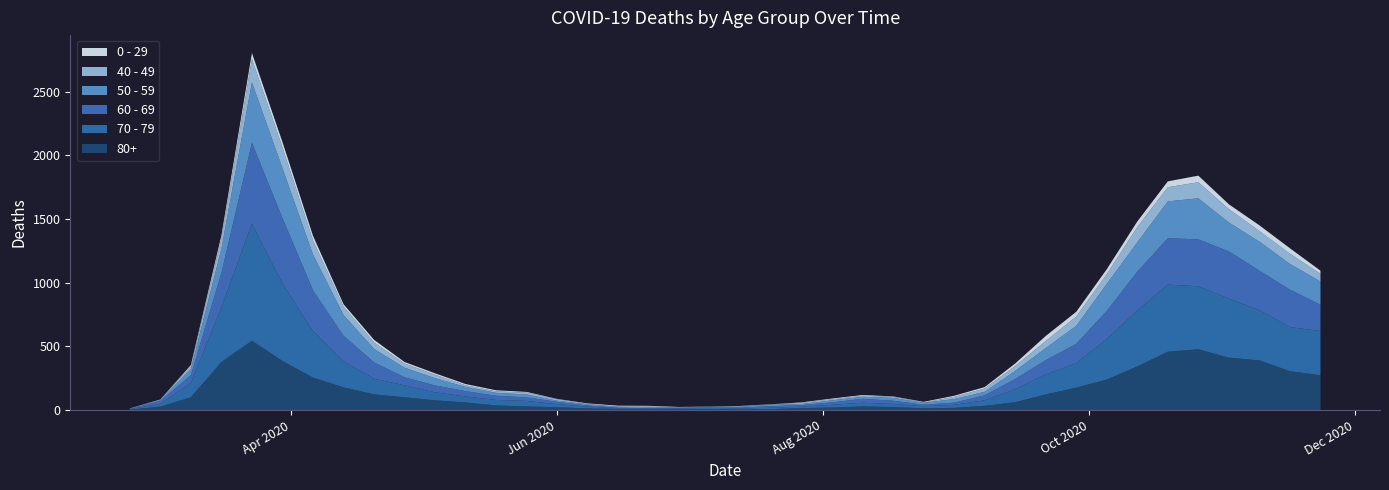

Reading right to left, list all the values displayed in this chart.

80+: 2020-11-23=273	2020-11-16=305	2020-11-09=390	2020-11-02=411	2020-10-26=477	2020-10-19=458	2020-10-12=342	2020-10-05=239	2020-09-28=176	2020-09-21=122	2020-09-14=61	2020-09-07=33	2020-08-31=17	2020-08-24=14	2020-08-17=23	2020-08-10=28	2020-08-03=20	2020-07-27=15	2020-07-20=7	2020-07-13=5	2020-07-06=9	2020-06-29=7	2020-06-22=6	2020-06-15=9	2020-06-08=13	2020-06-01=22	2020-05-25=28	2020-05-18=36	2020-05-11=59	2020-05-04=76	2020-04-27=100	2020-04-20=123	2020-04-13=178	2020-04-06=255	2020-03-30=385	2020-03-23=544	2020-03-16=377	2020-03-09=100	2020-03-02=27	2020-02-24=3
70 - 79: 2020-11-23=348	2020-11-16=346	2020-11-09=394	2020-11-02=464	2020-10-26=495	2020-10-19=526	2020-10-12=439	2020-10-05=318	2020-09-28=191	2020-09-21=157	2020-09-14=102	2020-09-07=43	2020-08-31=24	2020-08-24=16	2020-08-17=25	2020-08-10=29	2020-08-03=21	2020-07-27=11	2020-07-20=11	2020-07-13=7	2020-07-06=8	2020-06-29=5	2020-06-22=5	2020-06-15=6	2020-06-08=14	2020-06-01=24	2020-05-25=43	2020-05-18=43	2020-05-11=47	2020-05-04=63	2020-04-27=94	2020-04-20=123	2020-04-13=206	2020-04-06=365	2020-03-30=608	2020-03-23=920	2020-03-16=427	2020-03-09=113	2020-03-02=22	2020-02-24=4
60 - 69: 2020-11-23=206	2020-11-16=294	2020-11-09=310	2020-11-02=370	2020-10-26=368	2020-10-19=364	2020-10-12=305	2020-10-05=221	2020-09-28=152	2020-09-21=112	2020-09-14=80	2020-09-07=39	2020-08-31=17	2020-08-24=12	2020-08-17=25	2020-08-10=31	2020-08-03=19	2020-07-27=13	2020-07-20=12	2020-07-13=8	2020-07-06=3	2020-06-29=6	2020-06-22=3	2020-06-15=3	2020-06-08=8	2020-06-01=18	2020-05-25=28	2020-05-18=33	2020-05-11=42	2020-05-04=54	2020-04-27=63	2020-04-20=128	2020-04-13=199	2020-04-06=320	2020-03-30=514	2020-03-23=634	2020-03-16=272	2020-03-09=61	2020-03-02=22	2020-02-24=2
50 - 59: 2020-11-23=182	2020-11-16=202	2020-11-09=228	2020-11-02=227	2020-10-26=322	2020-10-19=290	2020-10-12=230	2020-10-05=212	2020-09-28=142	2020-09-21=95	2020-09-14=64	2020-09-07=28	2020-08-31=28	2020-08-24=15	2020-08-17=22	2020-08-10=16	2020-08-03=16	2020-07-27=8	2020-07-20=12	2020-07-13=6	2020-07-06=5	2020-06-29=3	2020-06-22=9	2020-06-15=8	2020-06-08=10	2020-06-01=9	2020-05-25=23	2020-05-18=23	2020-05-11=33	2020-05-04=57	2020-04-27=75	2020-04-20=106	2020-04-13=163	2020-04-06=281	2020-03-30=392	2020-03-23=475	2020-03-16=190	2020-03-09=48	2020-03-02=7	2020-02-24=3
40 - 49: 2020-11-23=60	2020-11-16=80	2020-11-09=83	2020-11-02=105	2020-10-26=126	2020-10-19=111	2020-10-12=120	2020-10-05=76	2020-09-28=72	2020-09-21=55	2020-09-14=38	2020-09-07=26	2020-08-31=17	2020-08-24=2	2020-08-17=10	2020-08-10=8	2020-08-03=8	2020-07-27=10	2020-07-20=2	2020-07-13=4	2020-07-06=1	2020-06-29=1	2020-06-22=5	2020-06-15=2	2020-06-08=3	2020-06-01=12	2020-05-25=14	2020-05-18=12	2020-05-11=13	2020-05-04=27	2020-04-27=33	2020-04-20=51	2020-04-13=66	2020-04-06=111	2020-03-30=163	2020-03-23=183	2020-03-16=79	2020-03-09=21	2020-03-02=5	2020-02-24=0
0 - 29: 2020-11-23=25	2020-11-16=43	2020-11-09=45	2020-11-02=38	2020-10-26=52	2020-10-19=46	2020-10-12=44	2020-10-05=39	2020-09-28=38	2020-09-21=40	2020-09-14=20	2020-09-07=11	2020-08-31=9	2020-08-24=5	2020-08-17=2	2020-08-10=6	2020-08-03=6	2020-07-27=3	2020-07-20=1	2020-07-13=2	2020-07-06=1	2020-06-29=2	2020-06-22=5	2020-06-15=6	2020-06-08=4	2020-06-01=2	2020-05-25=6	2020-05-18=8	2020-05-11=10	2020-05-04=11	2020-04-27=12	2020-04-20=20	2020-04-13=19	2020-04-06=36	2020-03-30=42	2020-03-23=47	2020-03-16=25	2020-03-09=10	2020-03-02=0	2020-02-24=1